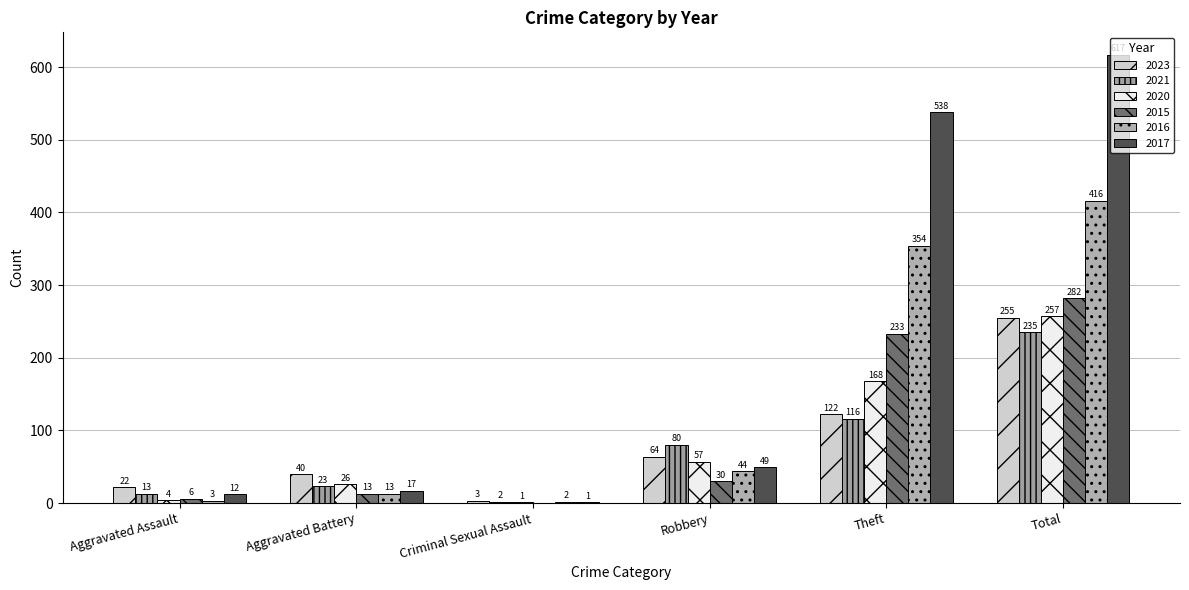

Is the value of 2015 at Total greater than the value of 2021 at Aggravated Battery?

Yes